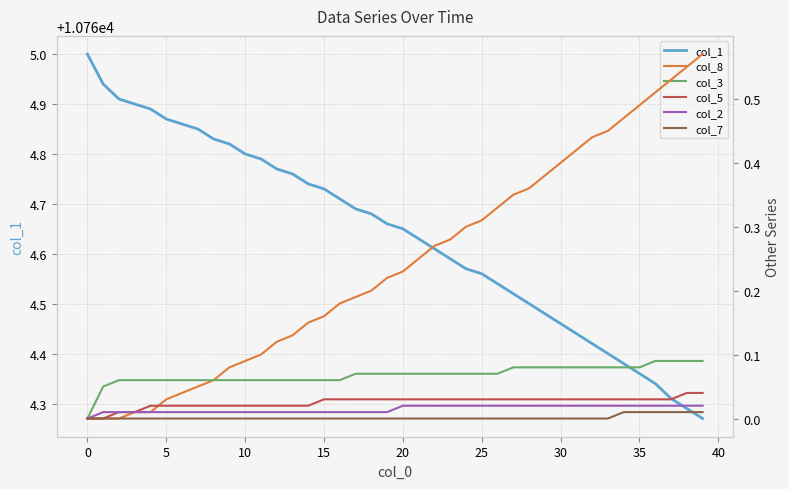

What is the value of the col_1 point at the 22nd from the left?

10764.6